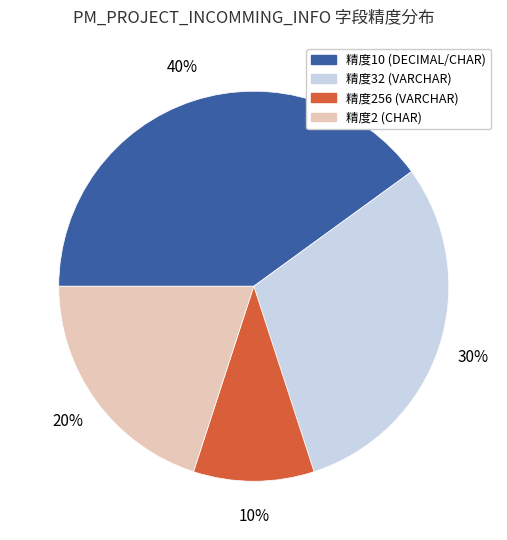

What is the ratio of the value at 精度256 (VARCHAR) to the value at 精度32 (VARCHAR)?

0.3